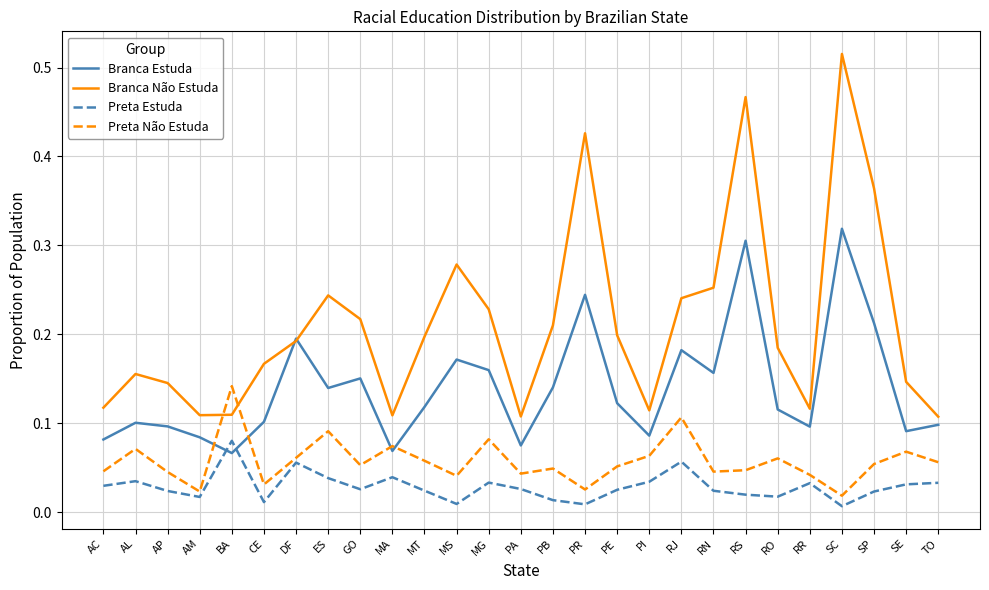

Which series has the widest spread of values?

Branca Não Estuda